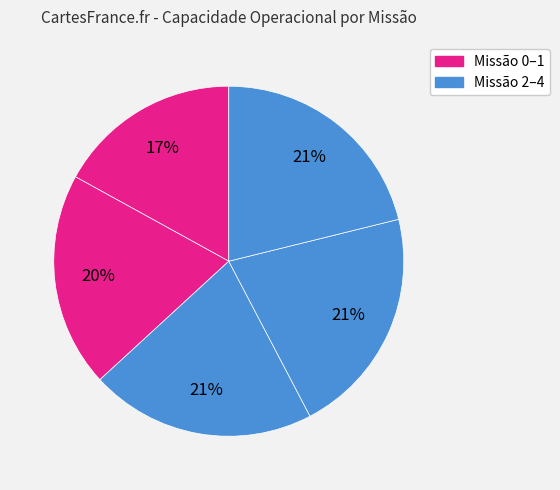

How many segments does this pie chart have?

5